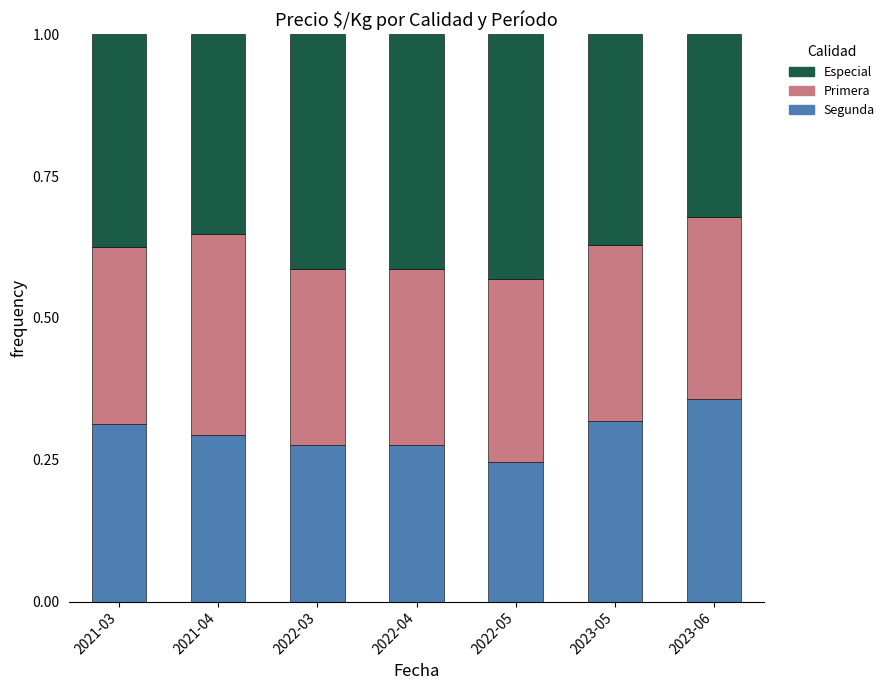

Which category has the highest value in the Segunda series?

2023-06